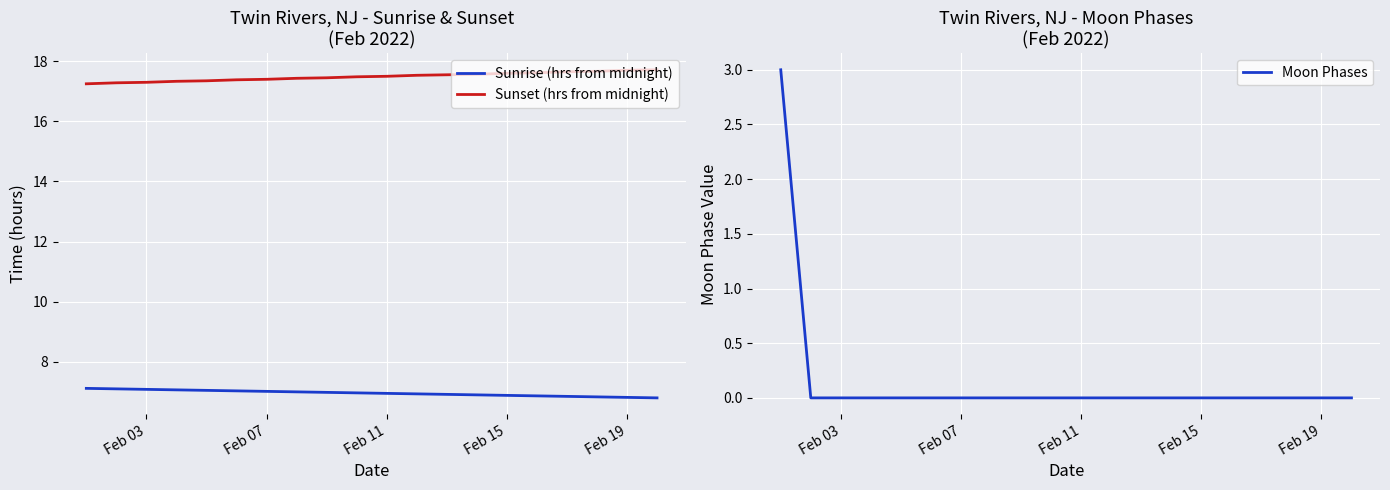

True or false: Sunrise (hrs from midnight) and Sunset (hrs from midnight) intersect in this chart.

False